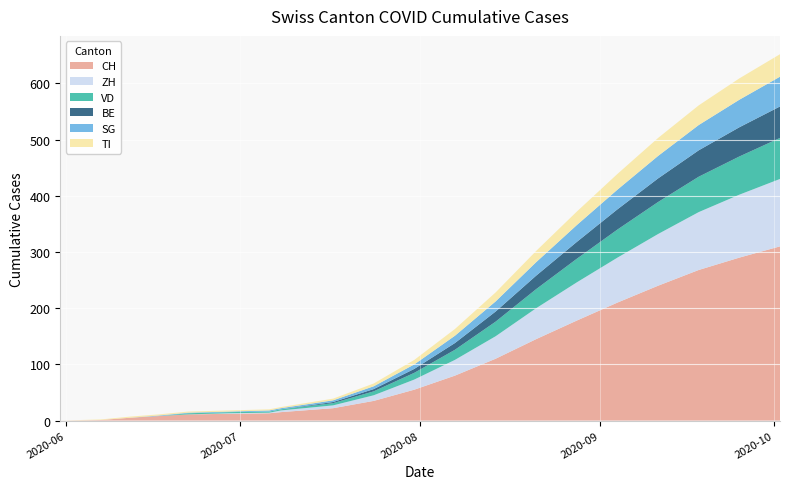

Reading right to left, what are all the values shown in this chart?

CH: 310	290	268	240	210	178	145	110	80	55	35	22	15	13	12	11	8	5	1	0
ZH: 120	112	103	92	80	68	55	40	28	18	10	5	3	1	1	0	0	0	0	0
VD: 73	68	63	57	50	42	34	26	18	12	7	4	2	2	2	2	0	0	0	0
BE: 56	52	47	42	36	30	24	18	12	7	4	2	0	0	0	0	0	0	0	0
SG: 53	49	45	40	35	30	24	18	13	8	5	3	2	2	1	1	1	0	0	0
TI: 40	38	35	32	28	24	20	16	12	8	5	3	2	2	2	2	2	2	1	0